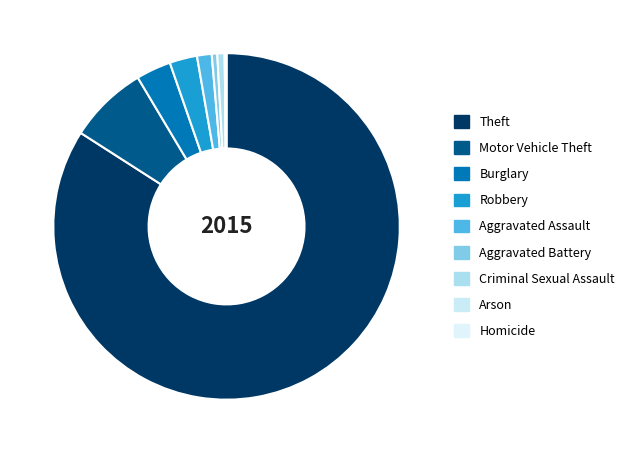

Is Theft the majority of the pie?

Yes